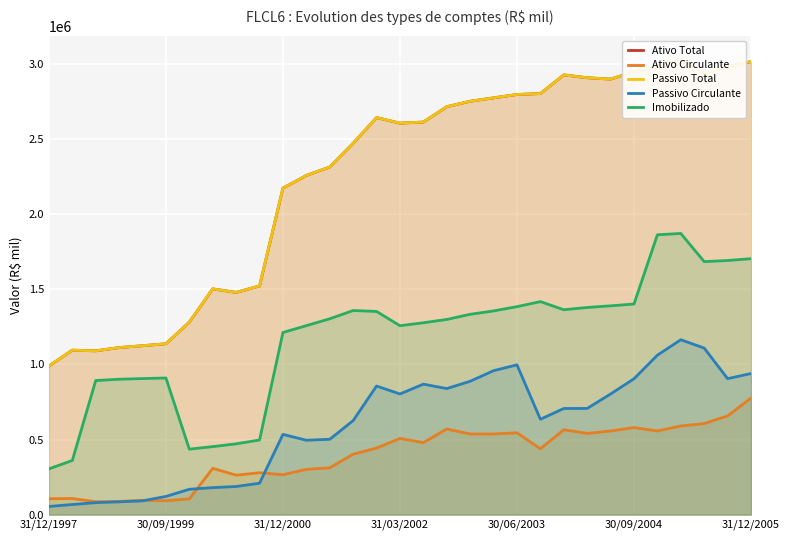

What is the difference between the maximum and minimum values in the Passivo Circulante series?

1110179.1